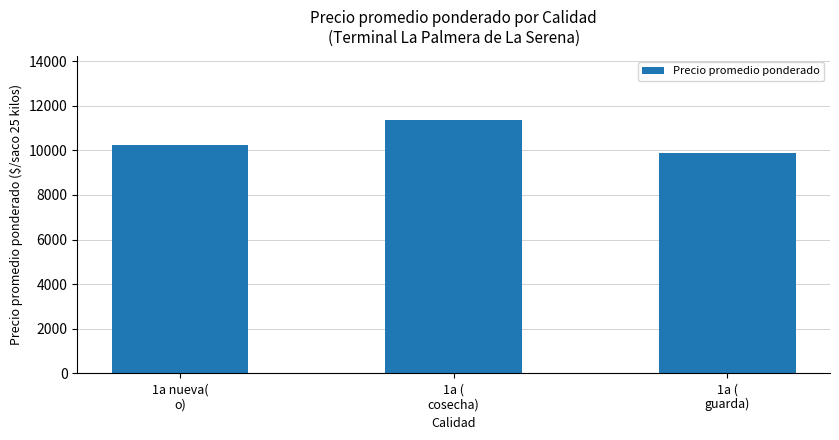

Reading left to right, transcribe all the data shown in this chart.

10250.0	11363.0	9875.0